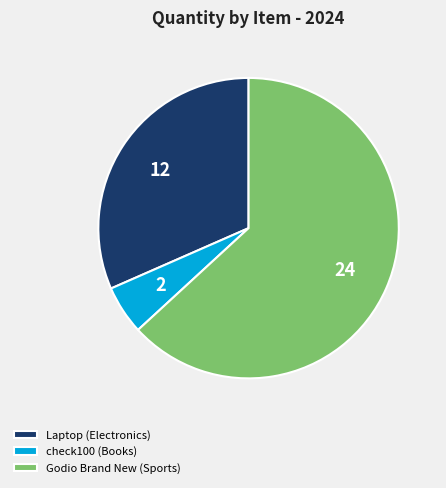

Which category has the biggest portion of the pie?

Godio Brand New (Sports)